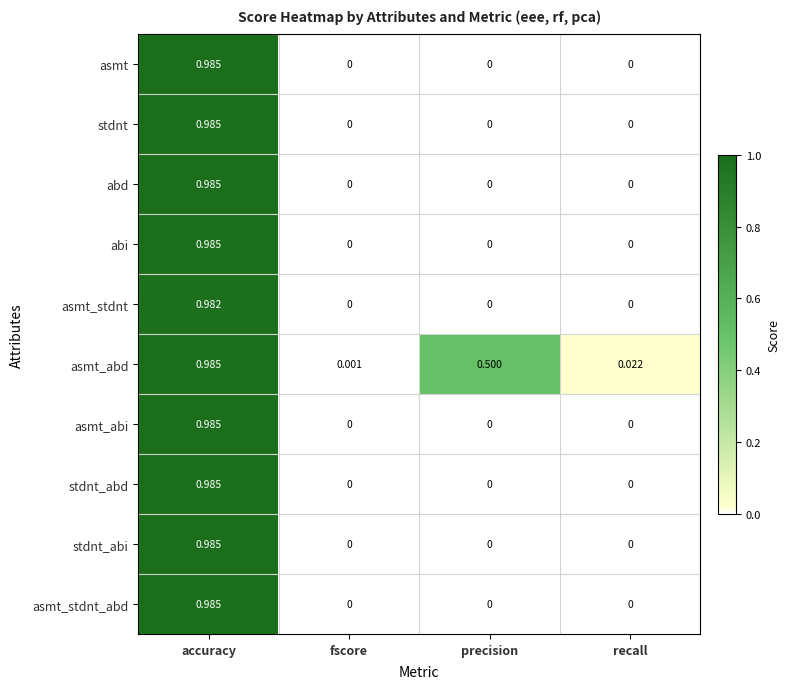

At which category is the sum across all series the highest?

accuracy